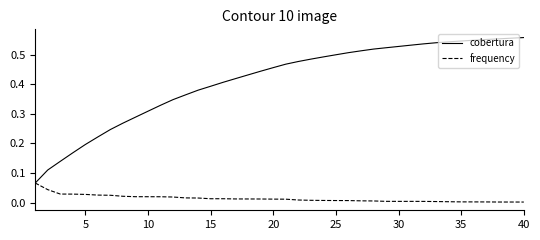

Rank the series by their maximum value, from highest to lowest.

cobertura, frequency